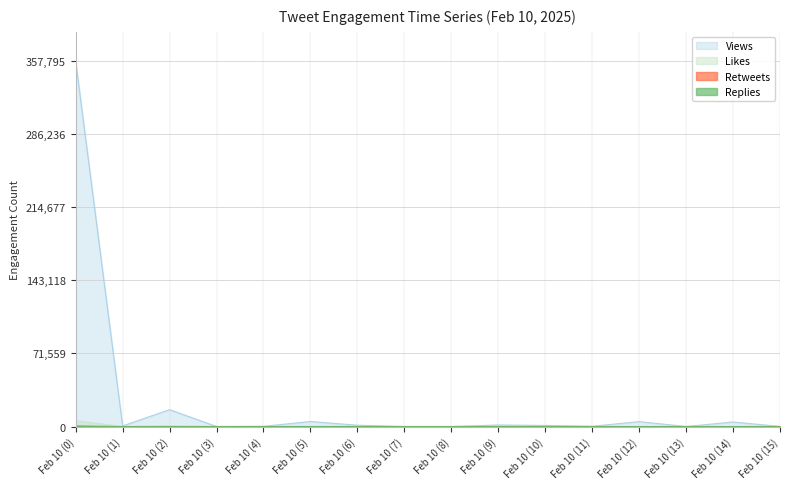

What are all the series names shown in the legend?

Views, Likes, Retweets, Replies